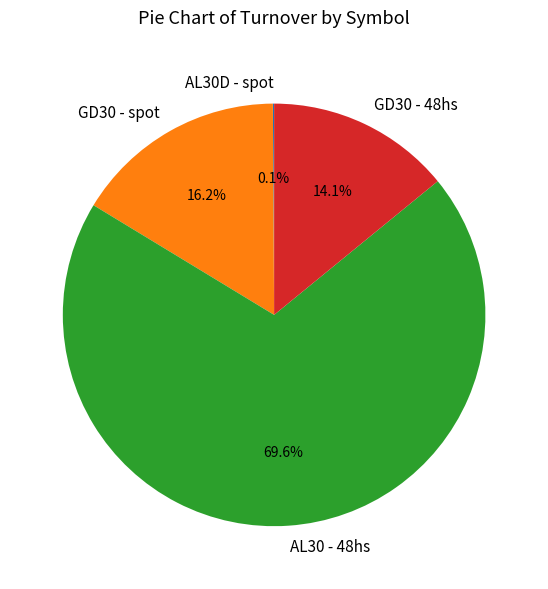

Combined, do GD30 - 48hs and GD30 - spot account for over 50%?

No